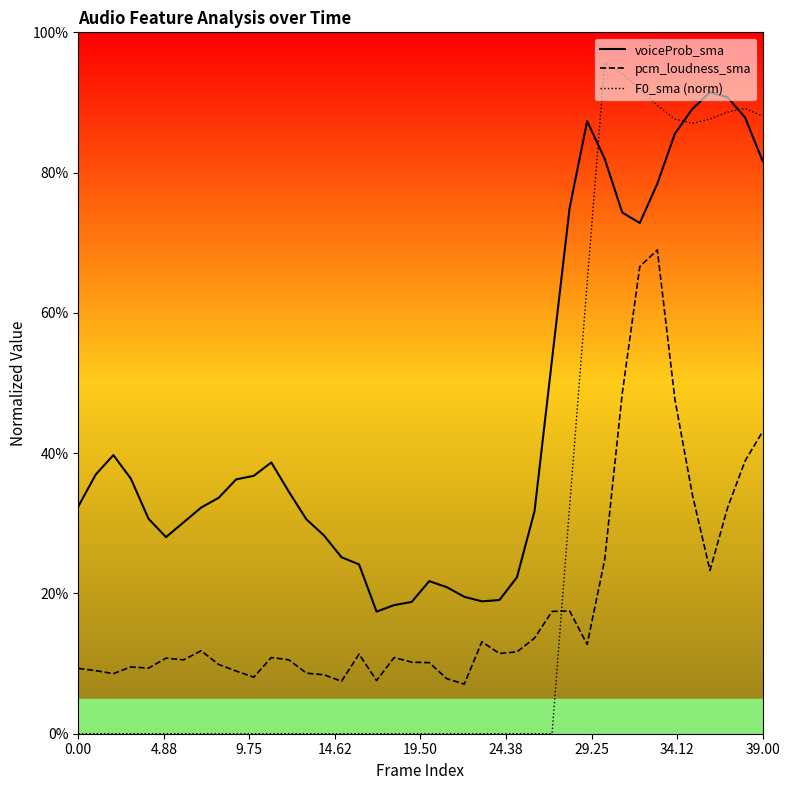

What position from the right is 25?

15